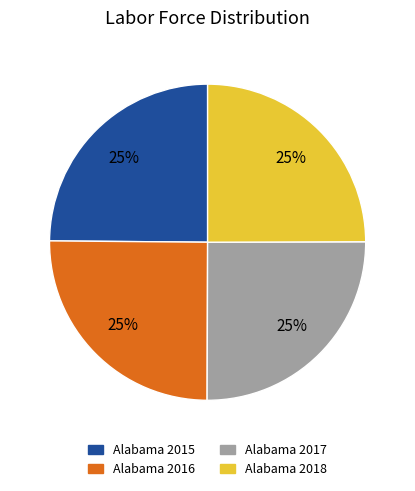

To the nearest percent, what percentage of the pie is Alabama 2016?

25%